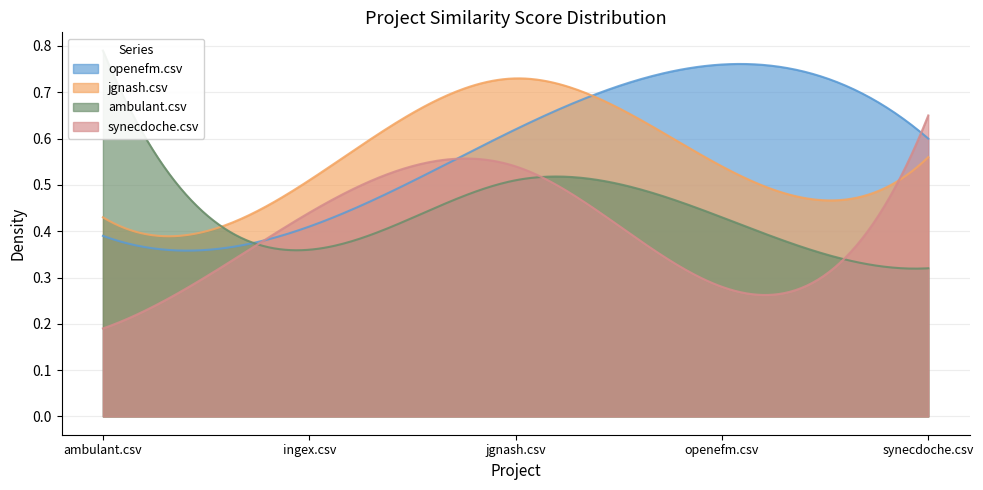

At jgnash.csv, list the series in order from smallest to largest.

ambulant.csv, synecdoche.csv, openefm.csv, jgnash.csv